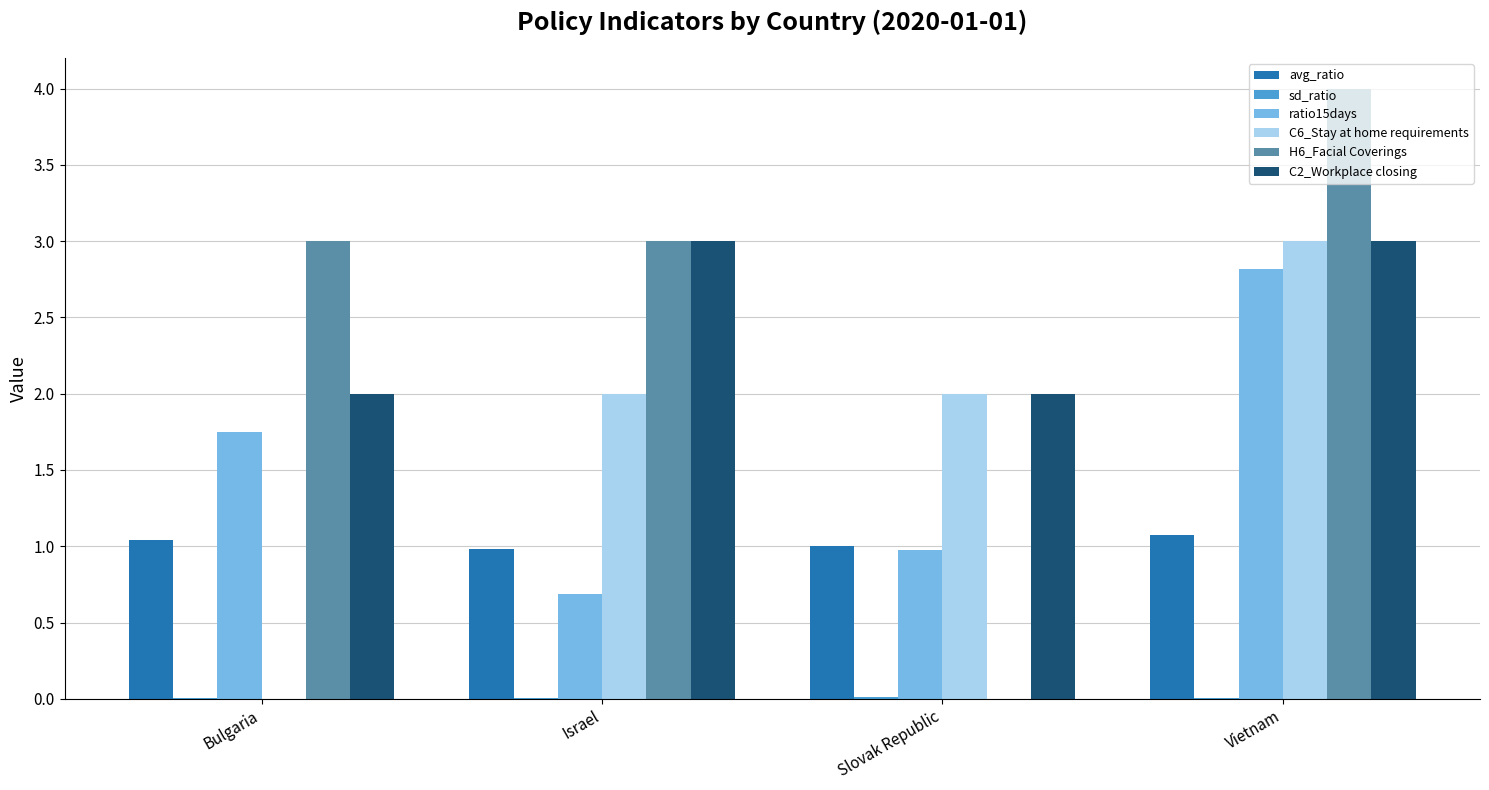

The value of avg_ratio at Bulgaria is 1.8. True or false?

False